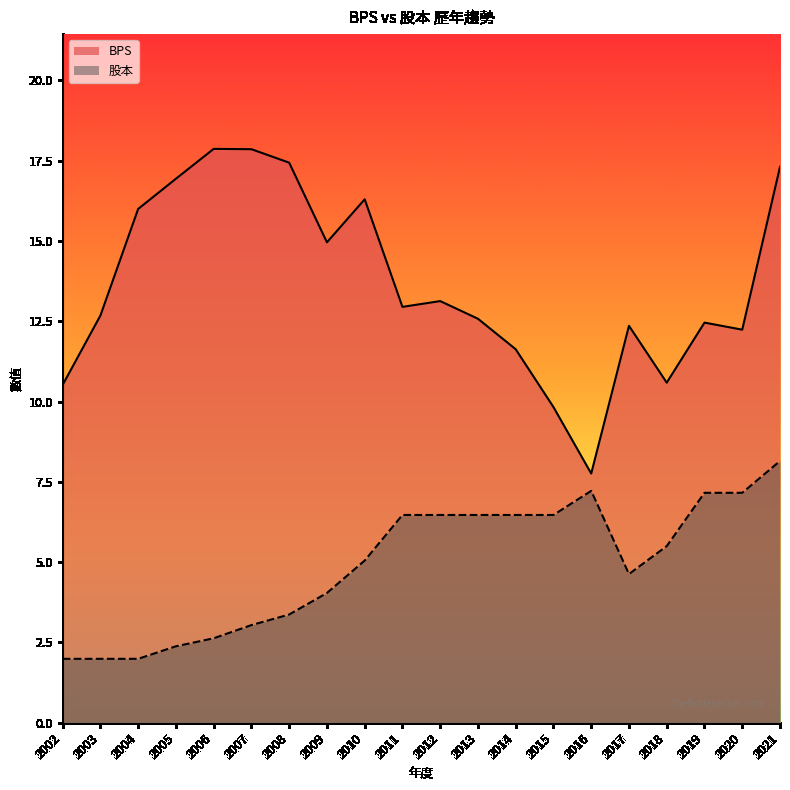

What are all the series names shown in the legend?

BPS, 股本